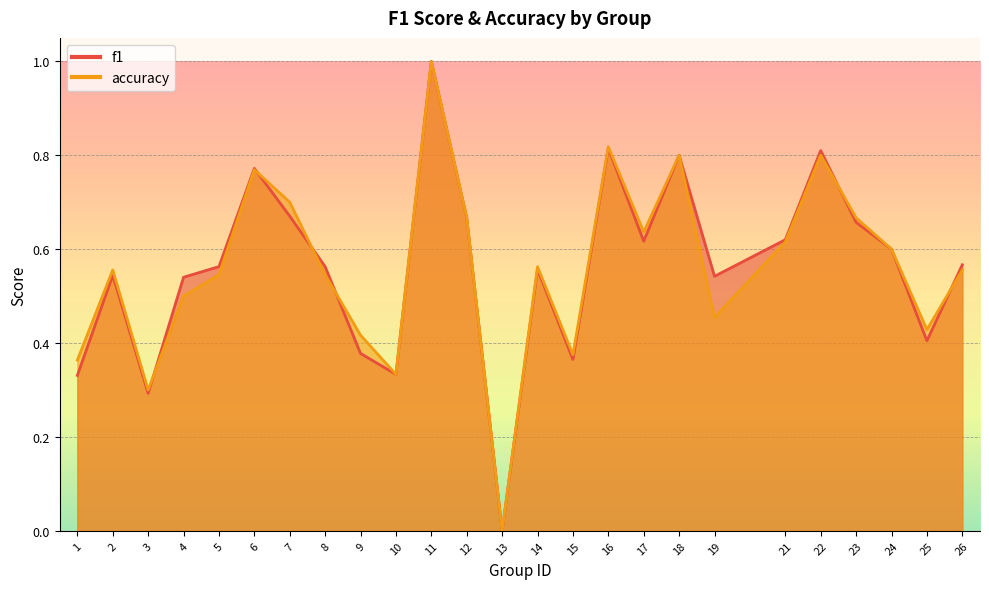

What is the difference between the accuracy values at 13 and 4?

0.5